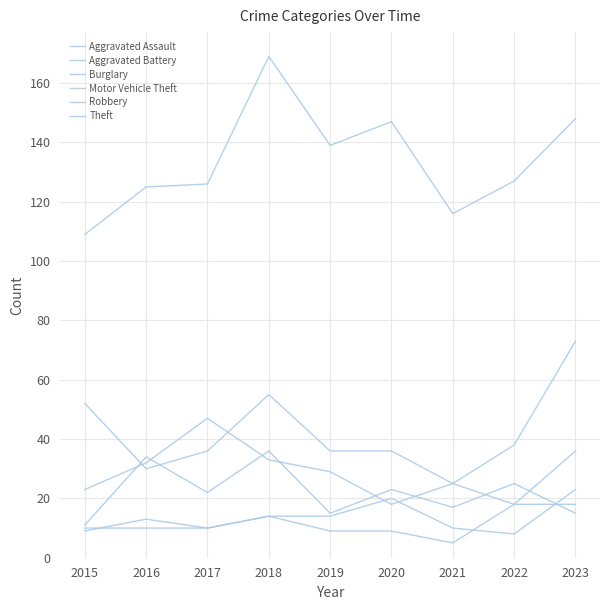

What is the value of the Motor Vehicle Theft point at the 5th from the left?

29